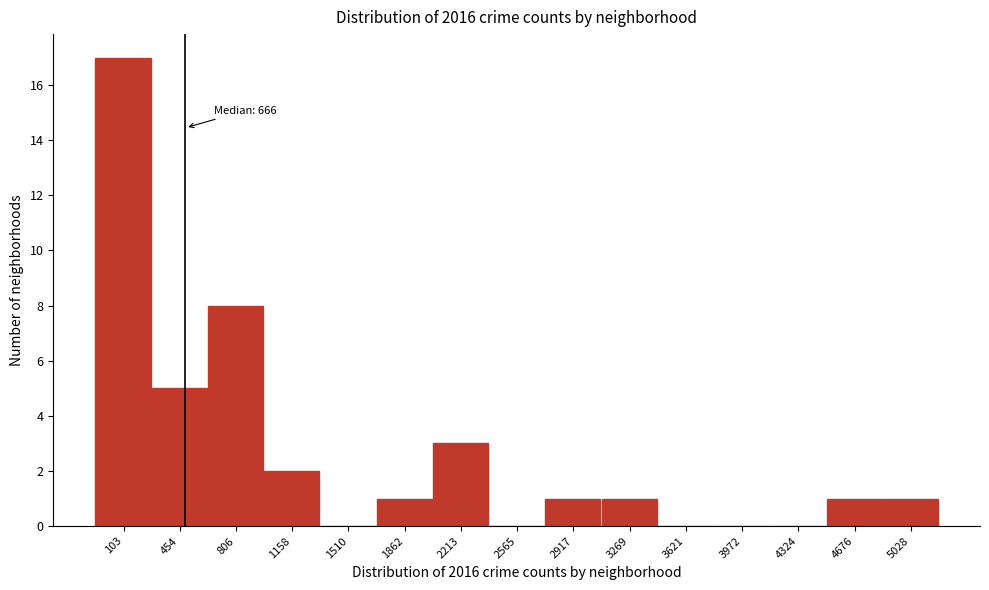

Reading left to right, what are all the values shown in this chart?

103=17	454=5	806=8	1158=2	1510=0	1862=1	2213=3	2565=0	2917=1	3269=1	3621=0	3972=0	4324=0	4676=1	5028=1